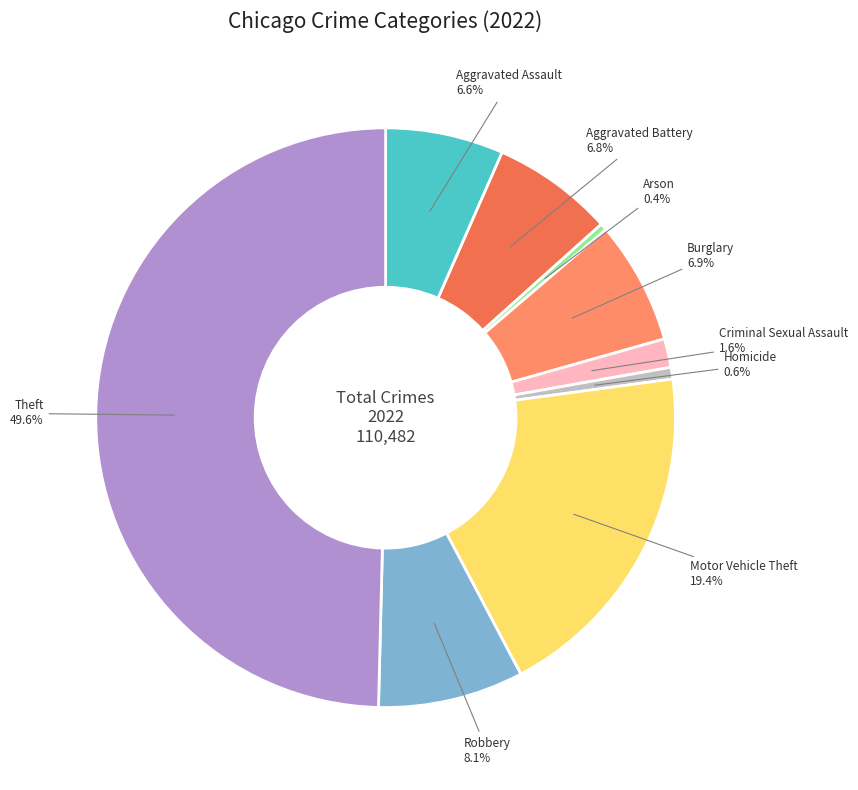

The Burglary slice represents 7% of the pie. True or false?

True